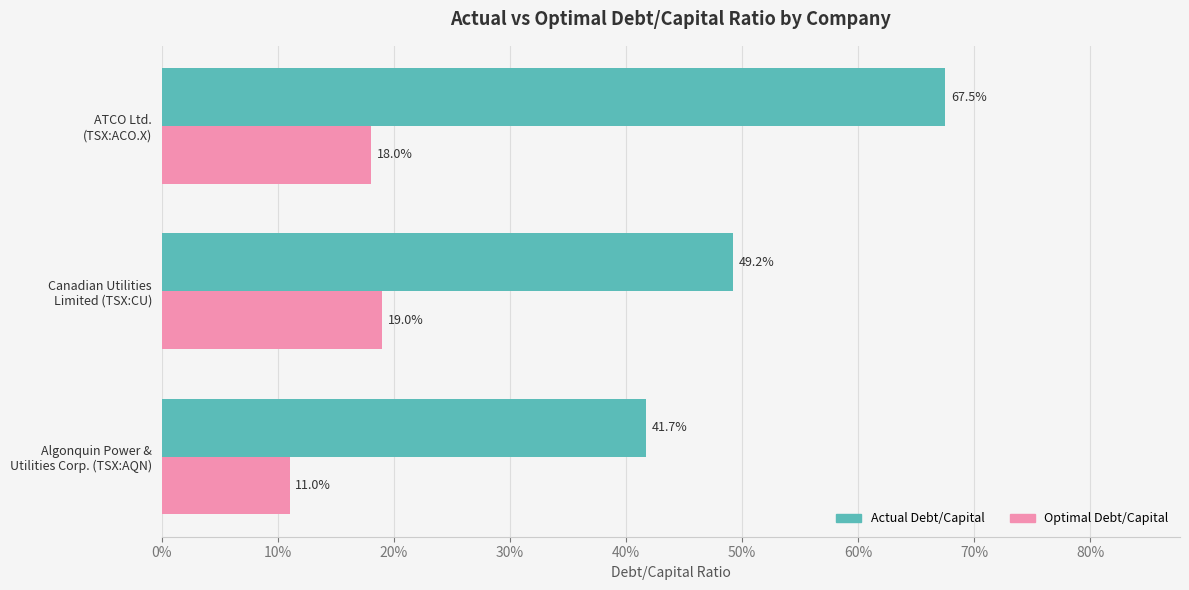

What are all the series names shown in the legend?

Actual Debt/Capital, Optimal Debt/Capital